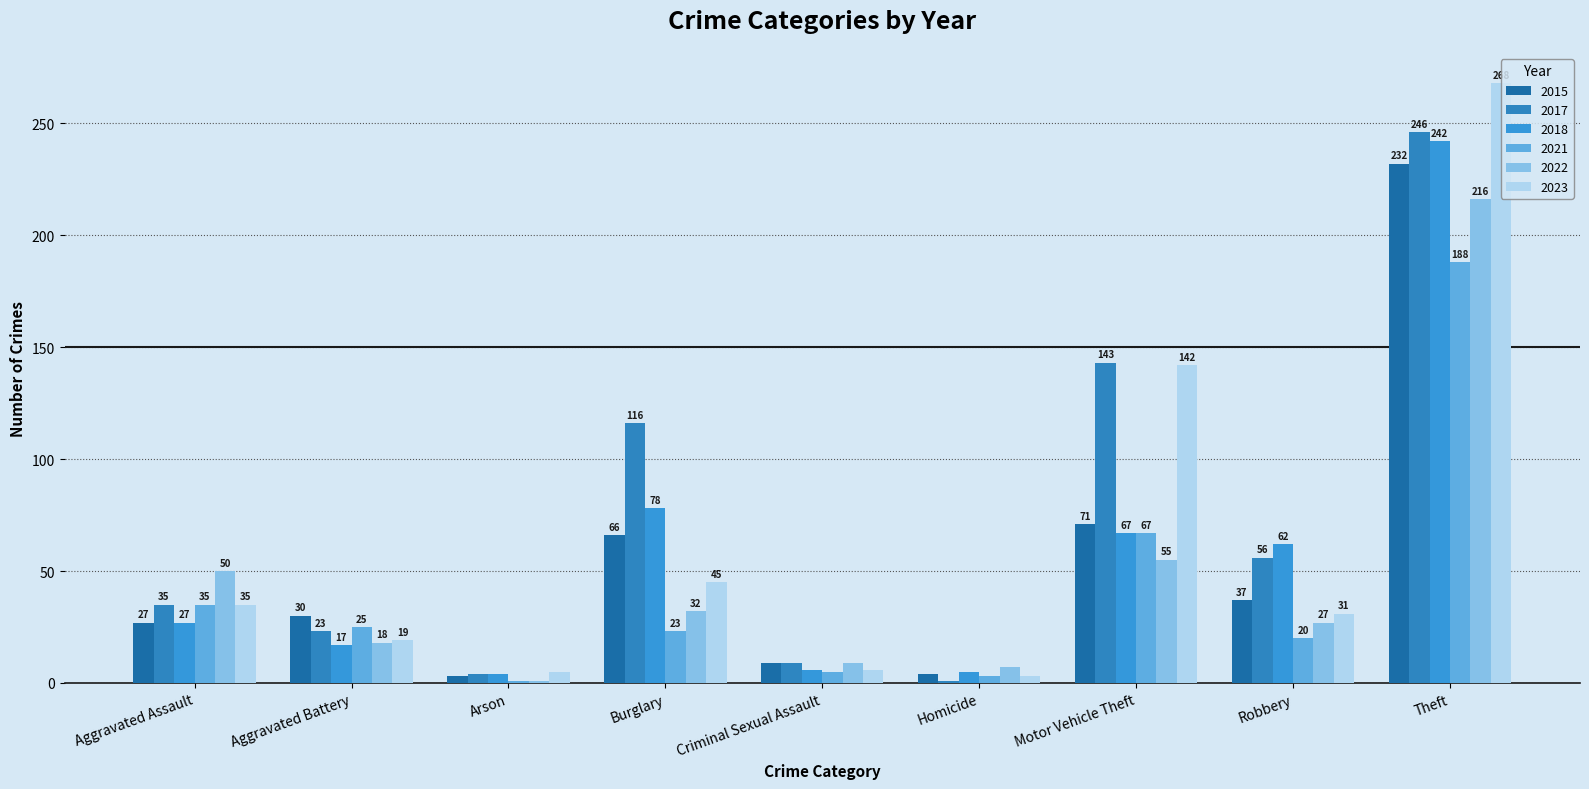

The value of 2015 at Motor Vehicle Theft is 40. True or false?

False